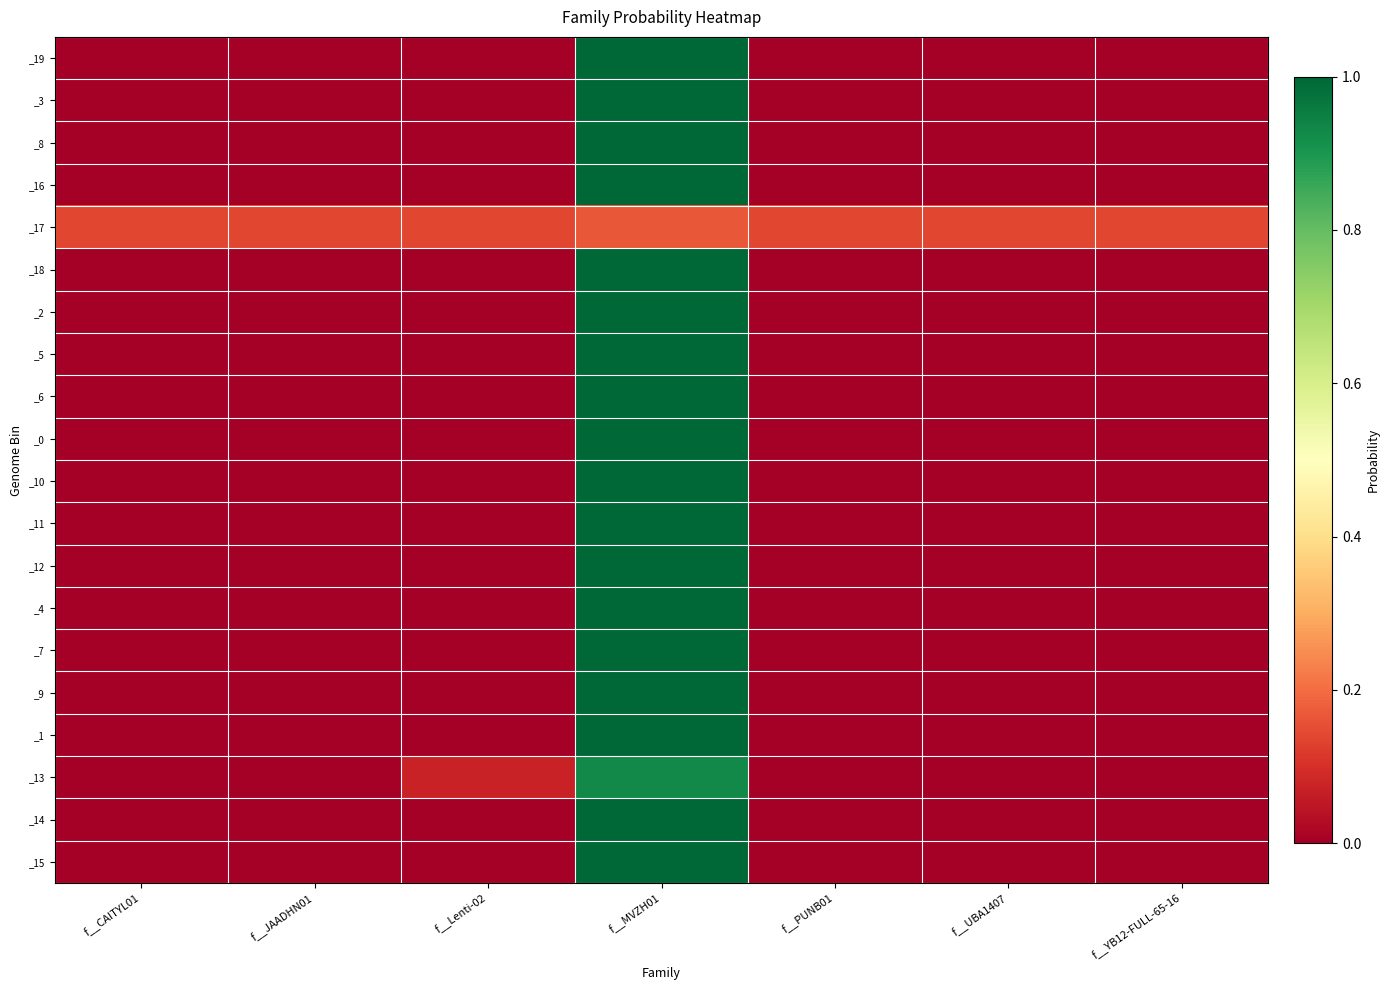

Reading left to right, what are all the values shown in this chart?

_19: f__CAITYL01=0.0	f__JAADHN01=0.0	f__Lenti-02=0.0	f__MVZH01=1.0	f__PUNB01=0.0	f__UBA1407=0.0	f__YB12-FULL-65-16=0.0
_3: f__CAITYL01=0.0	f__JAADHN01=0.0	f__Lenti-02=0.0	f__MVZH01=1.0	f__PUNB01=0.0	f__UBA1407=0.0	f__YB12-FULL-65-16=0.0
_8: f__CAITYL01=0.0	f__JAADHN01=0.0	f__Lenti-02=0.0	f__MVZH01=1.0	f__PUNB01=0.0	f__UBA1407=0.0	f__YB12-FULL-65-16=0.0
_16: f__CAITYL01=0.0	f__JAADHN01=0.0	f__Lenti-02=0.0	f__MVZH01=1.0	f__PUNB01=0.0	f__UBA1407=0.0	f__YB12-FULL-65-16=0.0
_17: f__CAITYL01=0.1	f__JAADHN01=0.1	f__Lenti-02=0.1	f__MVZH01=0.2	f__PUNB01=0.1	f__UBA1407=0.1	f__YB12-FULL-65-16=0.1
_18: f__CAITYL01=0.0	f__JAADHN01=0.0	f__Lenti-02=0.0	f__MVZH01=1.0	f__PUNB01=0.0	f__UBA1407=0.0	f__YB12-FULL-65-16=0.0
_2: f__CAITYL01=0.0	f__JAADHN01=0.0	f__Lenti-02=0.0	f__MVZH01=1.0	f__PUNB01=0.0	f__UBA1407=0.0	f__YB12-FULL-65-16=0.0
_5: f__CAITYL01=0.0	f__JAADHN01=0.0	f__Lenti-02=0.0	f__MVZH01=1.0	f__PUNB01=0.0	f__UBA1407=0.0	f__YB12-FULL-65-16=0.0
_6: f__CAITYL01=0.0	f__JAADHN01=0.0	f__Lenti-02=0.0	f__MVZH01=1.0	f__PUNB01=0.0	f__UBA1407=0.0	f__YB12-FULL-65-16=0.0
_0: f__CAITYL01=0.0	f__JAADHN01=0.0	f__Lenti-02=0.0	f__MVZH01=1.0	f__PUNB01=0.0	f__UBA1407=0.0	f__YB12-FULL-65-16=0.0
_10: f__CAITYL01=0.0	f__JAADHN01=0.0	f__Lenti-02=0.0	f__MVZH01=1.0	f__PUNB01=0.0	f__UBA1407=0.0	f__YB12-FULL-65-16=0.0
_11: f__CAITYL01=0.0	f__JAADHN01=0.0	f__Lenti-02=0.0	f__MVZH01=1.0	f__PUNB01=0.0	f__UBA1407=0.0	f__YB12-FULL-65-16=0.0
_12: f__CAITYL01=0.0	f__JAADHN01=0.0	f__Lenti-02=0.0	f__MVZH01=1.0	f__PUNB01=0.0	f__UBA1407=0.0	f__YB12-FULL-65-16=0.0
_4: f__CAITYL01=0.0	f__JAADHN01=0.0	f__Lenti-02=0.0	f__MVZH01=1.0	f__PUNB01=0.0	f__UBA1407=0.0	f__YB12-FULL-65-16=0.0
_7: f__CAITYL01=0.0	f__JAADHN01=0.0	f__Lenti-02=0.0	f__MVZH01=1.0	f__PUNB01=0.0	f__UBA1407=0.0	f__YB12-FULL-65-16=0.0
_9: f__CAITYL01=0.0	f__JAADHN01=0.0	f__Lenti-02=0.0	f__MVZH01=1.0	f__PUNB01=0.0	f__UBA1407=0.0	f__YB12-FULL-65-16=0.0
_1: f__CAITYL01=0.0	f__JAADHN01=0.0	f__Lenti-02=0.0	f__MVZH01=1.0	f__PUNB01=0.0	f__UBA1407=0.0	f__YB12-FULL-65-16=0.0
_13: f__CAITYL01=0.0	f__JAADHN01=0.0	f__Lenti-02=0.1	f__MVZH01=0.9	f__PUNB01=0.0	f__UBA1407=0.0	f__YB12-FULL-65-16=0.0
_14: f__CAITYL01=0.0	f__JAADHN01=0.0	f__Lenti-02=0.0	f__MVZH01=1.0	f__PUNB01=0.0	f__UBA1407=0.0	f__YB12-FULL-65-16=0.0
_15: f__CAITYL01=0.0	f__JAADHN01=0.0	f__Lenti-02=0.0	f__MVZH01=1.0	f__PUNB01=0.0	f__UBA1407=0.0	f__YB12-FULL-65-16=0.0